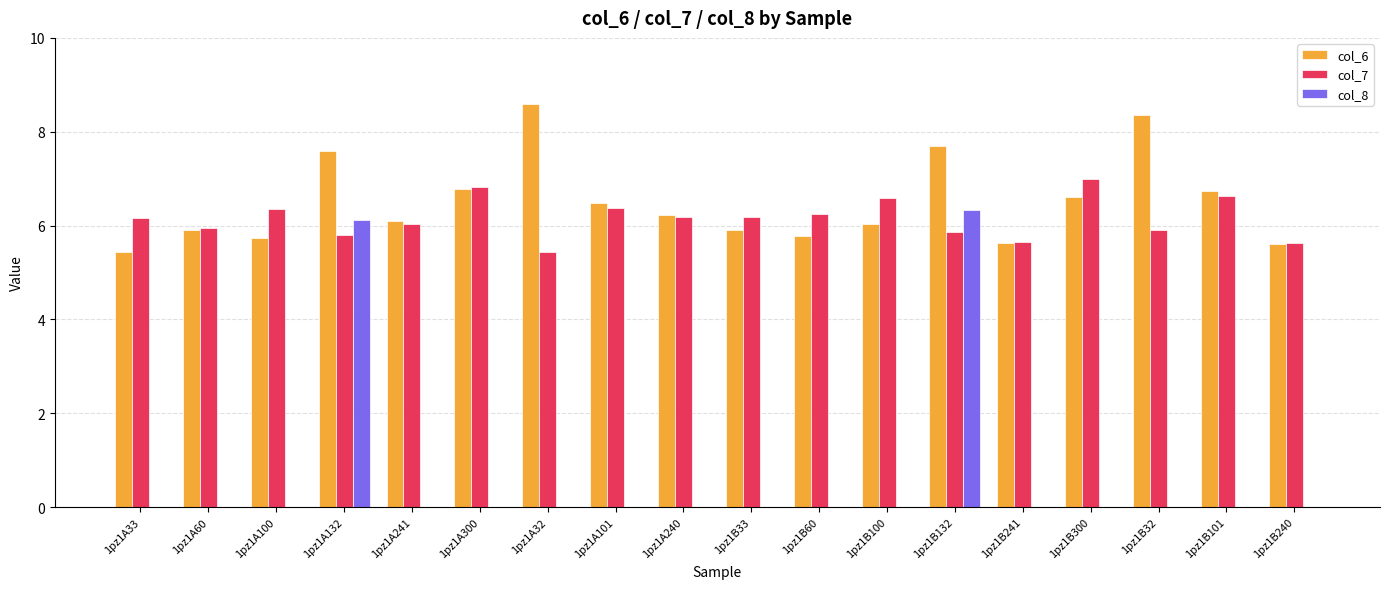

Which series has the largest total across all categories?

col_6